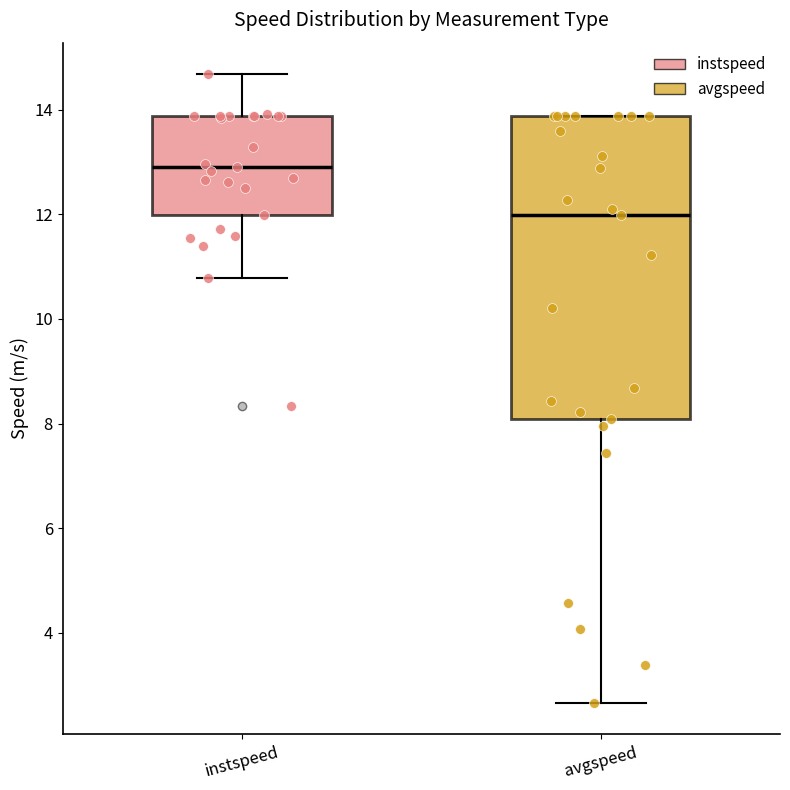

Reading left to right, transcribe this box plot: for each box, give where its median line is, the range the box spans, and where its two whiskers end, as read against the y-axis. The values are not printed on the chart, so give them approximately, as read against the axis.

instspeed: median 13.0, box 12.0 to 13.8, whiskers 10.8 to 14.6
avgspeed: median 12.0, box 8.0 to 13.8, whiskers 2.6 to 13.8